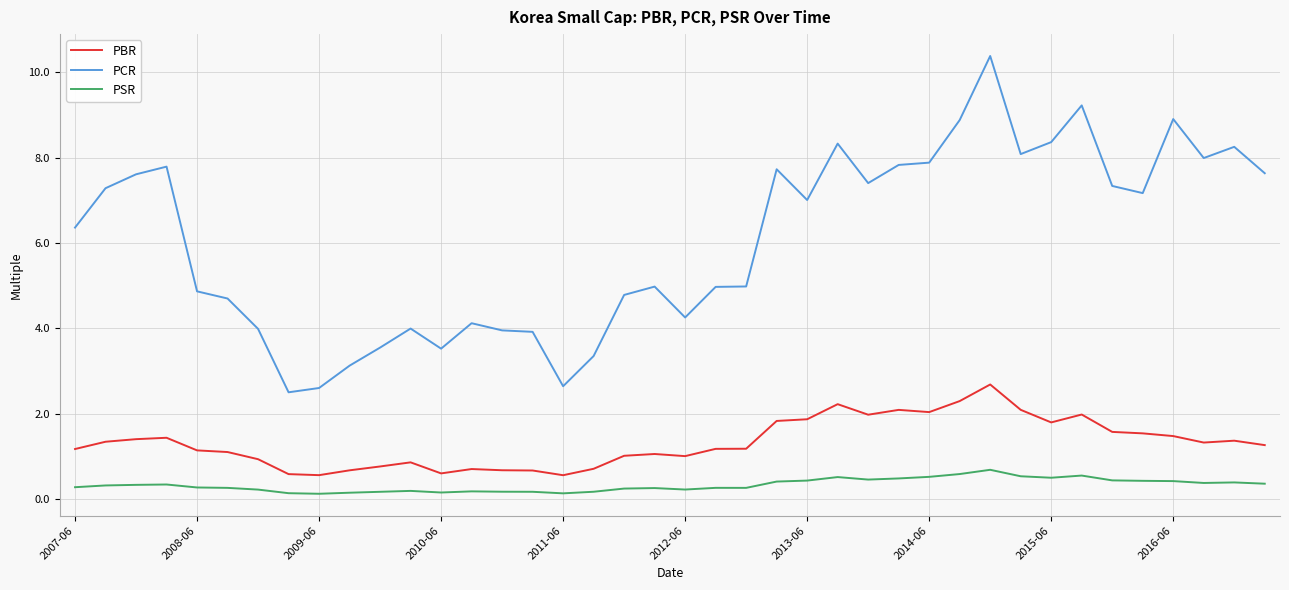

True or false: PSR and PCR cross at least once.

False